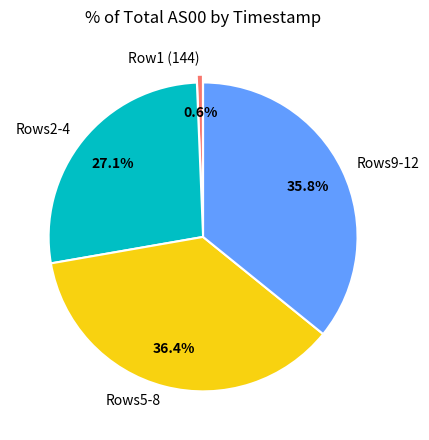

To the nearest percent, what is the average slice percentage?

25%